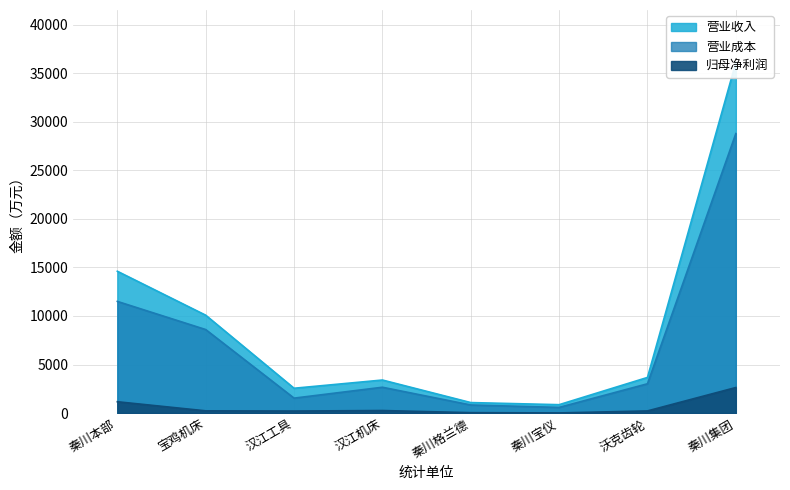

Rank the series by their average value, from lowest to highest.

归母净利润, 营业成本, 营业收入